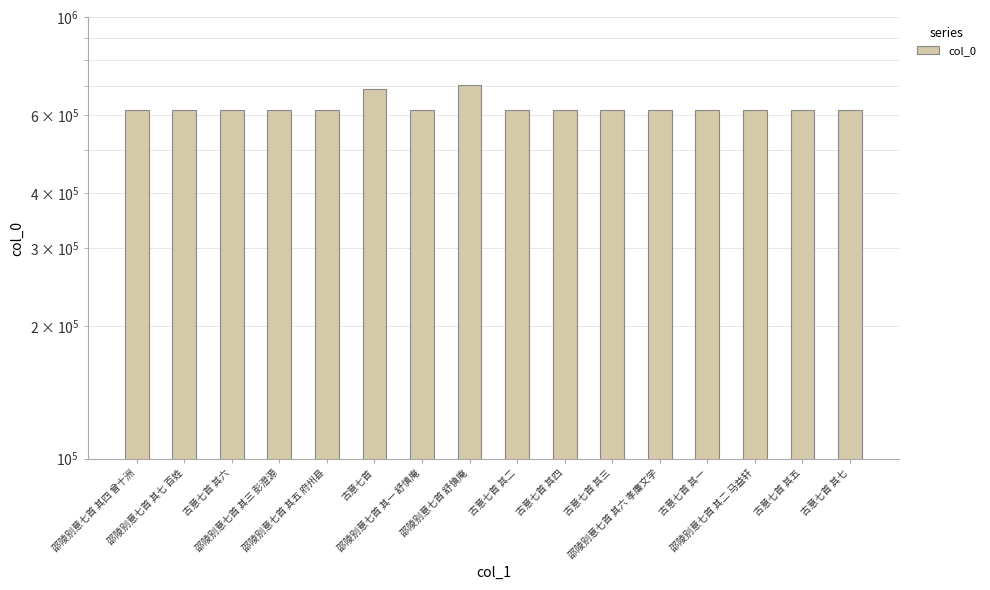

Read the value at 古意七首 其三, to the nearest 50.

618350